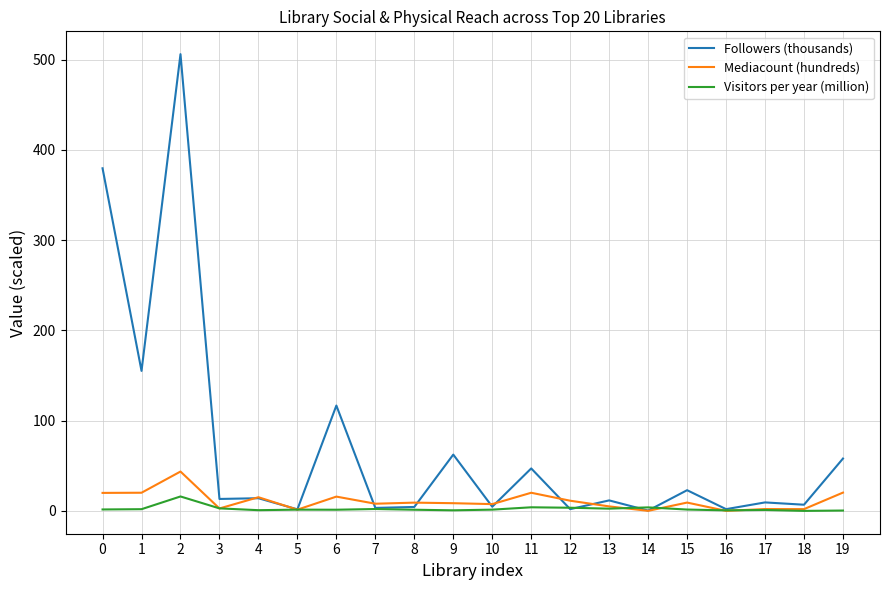

The Followers (thousands) series shows 58.0 at 19. True or false?

True